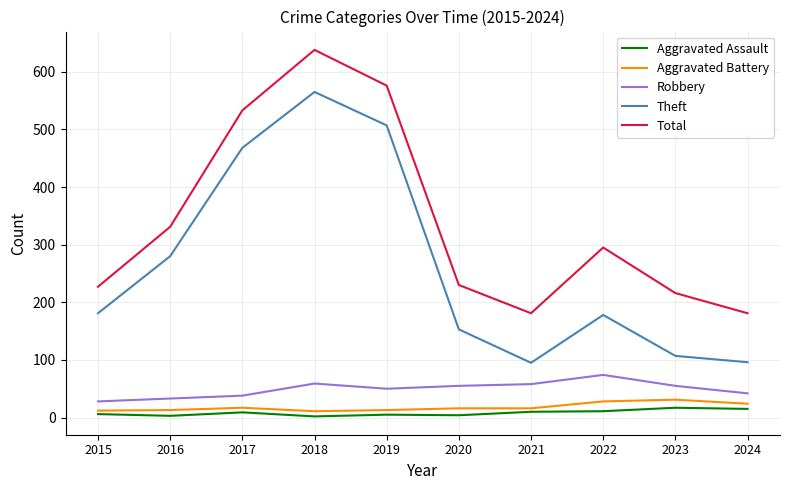

The value of Aggravated Battery at 2019 is 13. True or false?

True